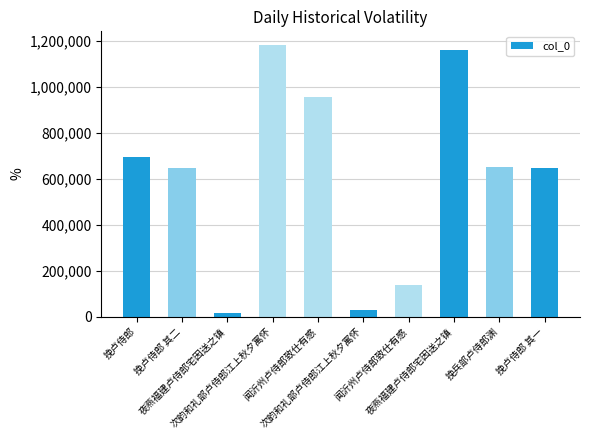

What is the difference between the second highest and second lowest values?

1128545